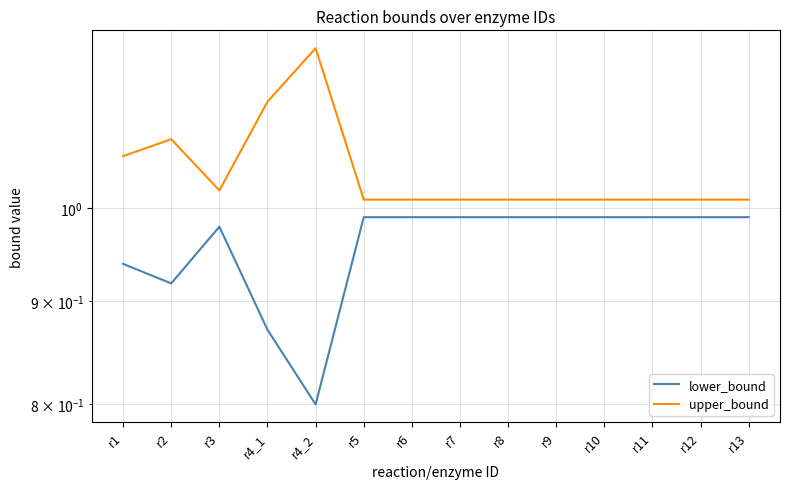

True or false: upper_bound has a value of 1.6 at r12.

False